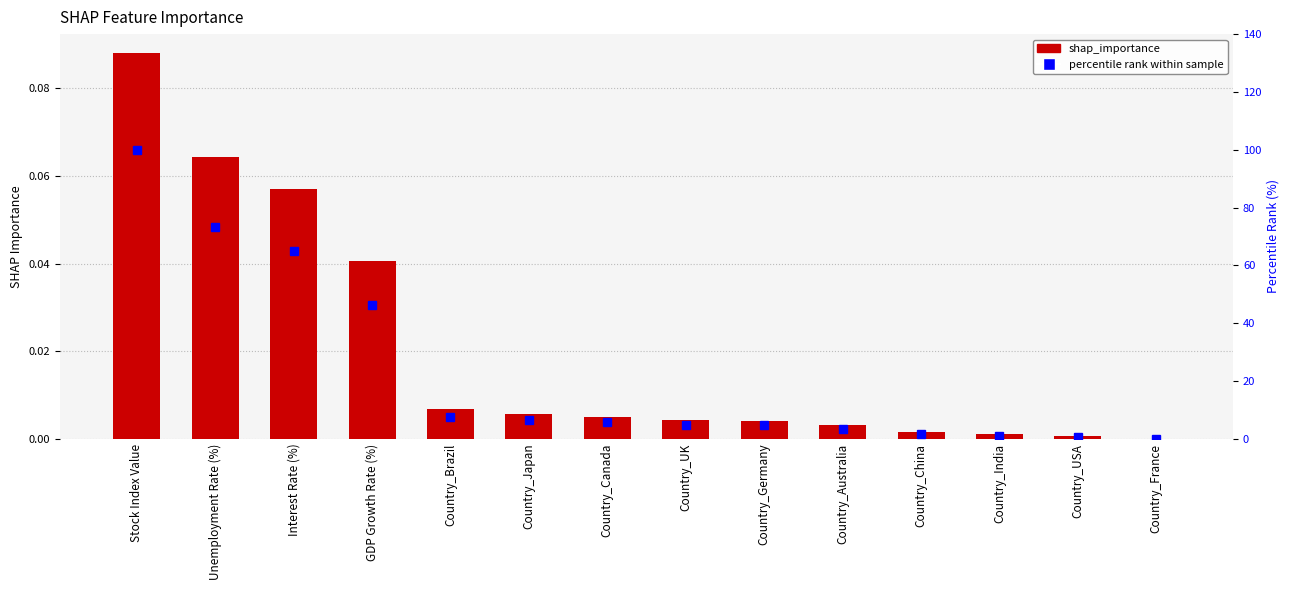

Reading left to right, what are all the values shown in this chart?

shap_importance: Stock Index Value=0.1	Unemployment Rate (%)=0.1	Interest Rate (%)=0.1	GDP Growth Rate (%)=0.0	Country_Brazil=0.0	Country_Japan=0.0	Country_Canada=0.0	Country_UK=0.0	Country_Germany=0.0	Country_Australia=0.0	Country_China=0.0	Country_India=0.0	Country_USA=0.0	Country_France=0.0
percentile rank: Stock Index Value=100.0	Unemployment Rate (%)=73.1	Interest Rate (%)=64.8	GDP Growth Rate (%)=46.2	Country_Brazil=7.6	Country_Japan=6.3	Country_Canada=5.7	Country_UK=4.7	Country_Germany=4.6	Country_Australia=3.5	Country_China=1.6	Country_India=1.1	Country_USA=0.7	Country_France=0.0